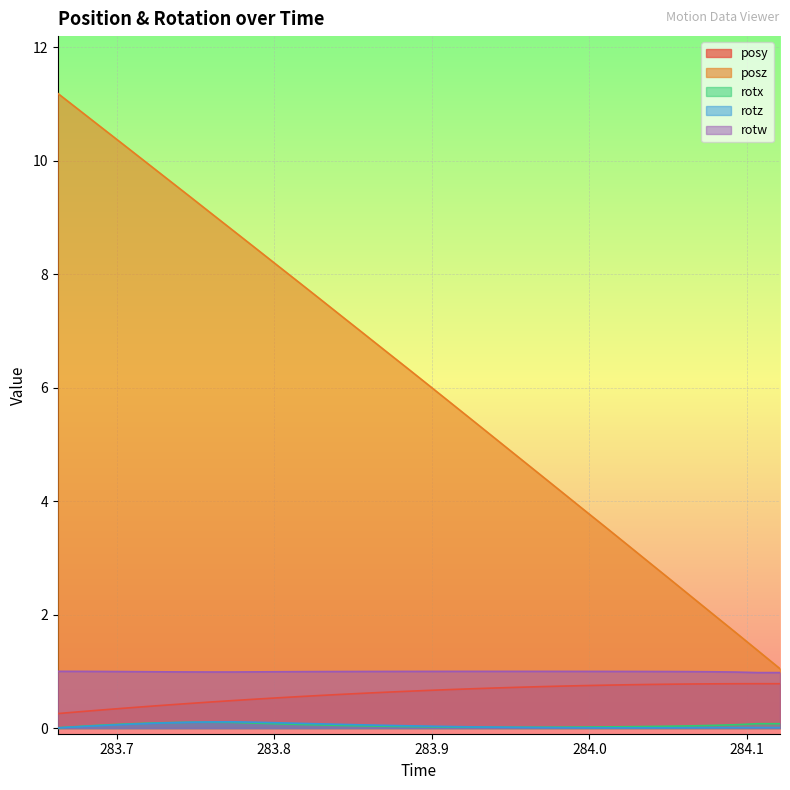

What position from the left is 284.0654?

30